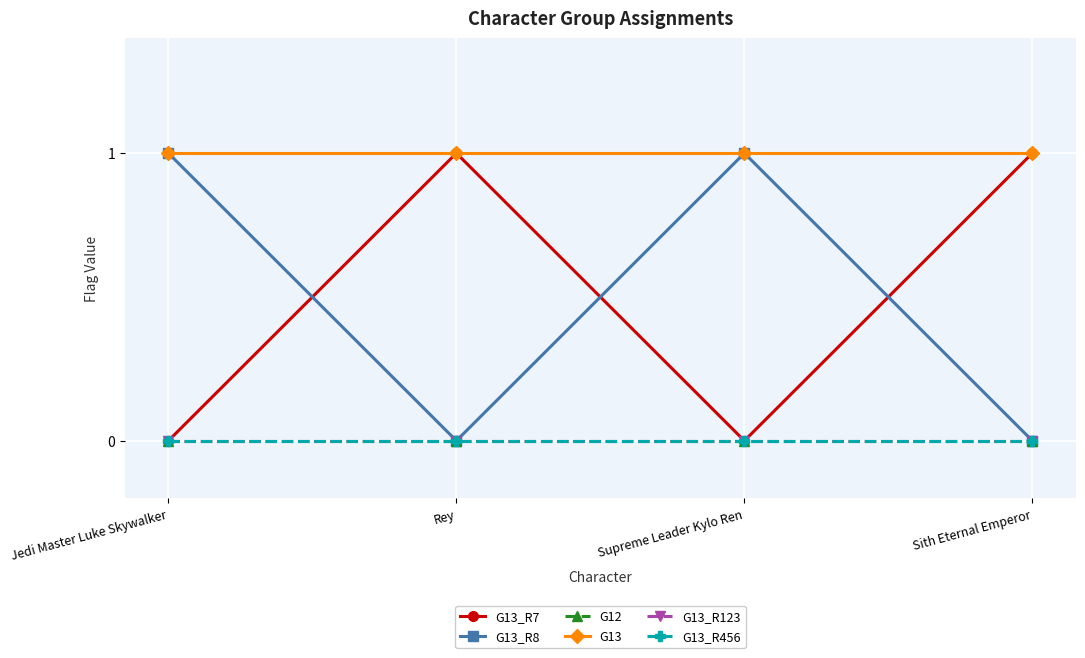

Reading right to left, list all the values displayed in this chart.

G13_R7: Sith Eternal Emperor=1	Supreme Leader Kylo Ren=0	Rey=1	Jedi Master Luke Skywalker=0
G13_R8: Sith Eternal Emperor=0	Supreme Leader Kylo Ren=1	Rey=0	Jedi Master Luke Skywalker=1
G12: Sith Eternal Emperor=0	Supreme Leader Kylo Ren=0	Rey=0	Jedi Master Luke Skywalker=0
G13: Sith Eternal Emperor=1	Supreme Leader Kylo Ren=1	Rey=1	Jedi Master Luke Skywalker=1
G13_R123: Sith Eternal Emperor=0	Supreme Leader Kylo Ren=0	Rey=0	Jedi Master Luke Skywalker=0
G13_R456: Sith Eternal Emperor=0	Supreme Leader Kylo Ren=0	Rey=0	Jedi Master Luke Skywalker=0